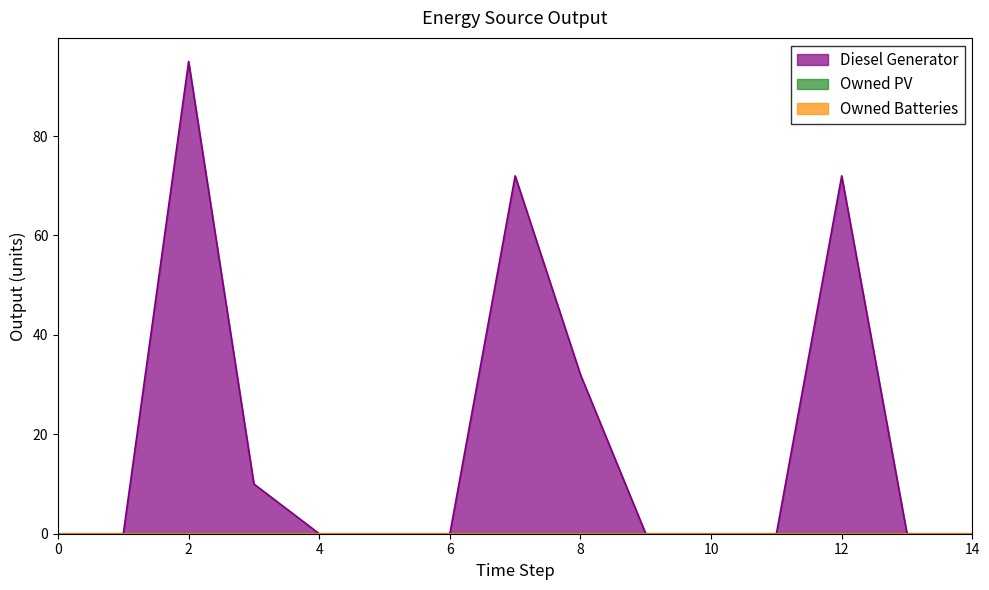

True or false: Diesel Generator has a value of 102.3 at 12.

False